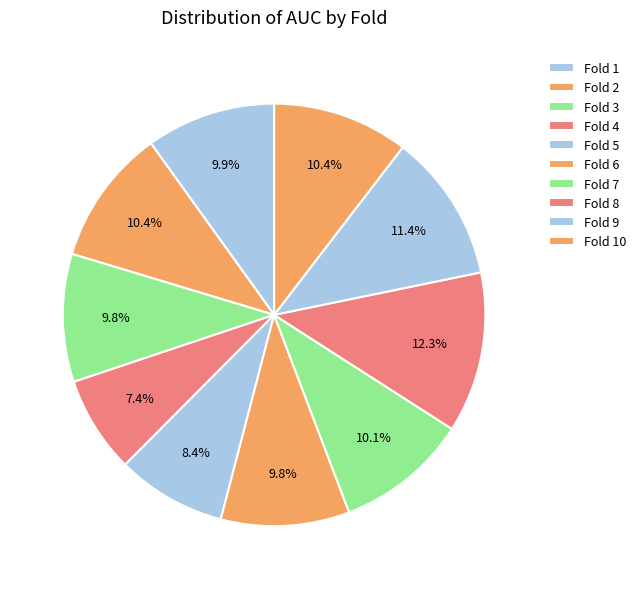

How many slices are in this pie chart?

10